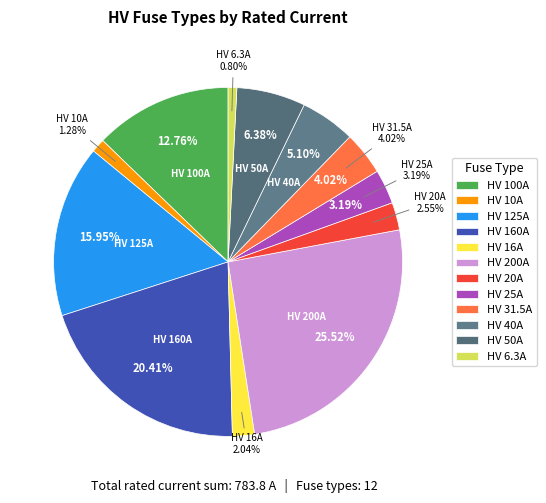

Which category has the smallest portion of the pie?

HV 6.3A